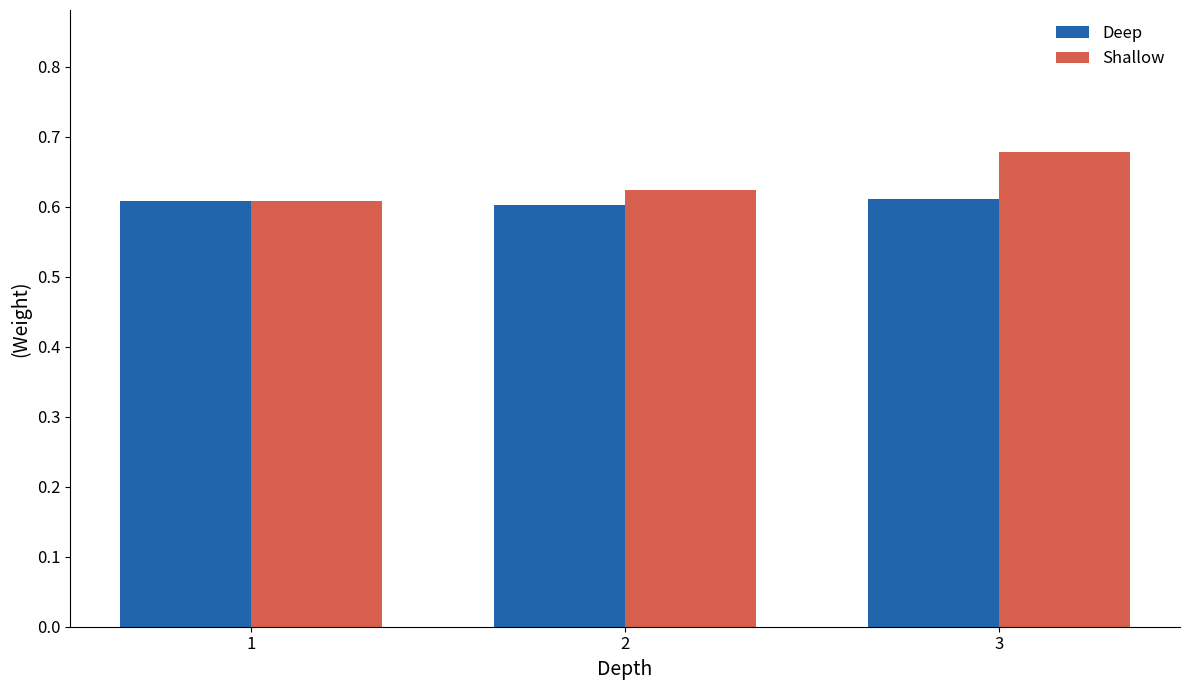

How many bars are there in total?

6